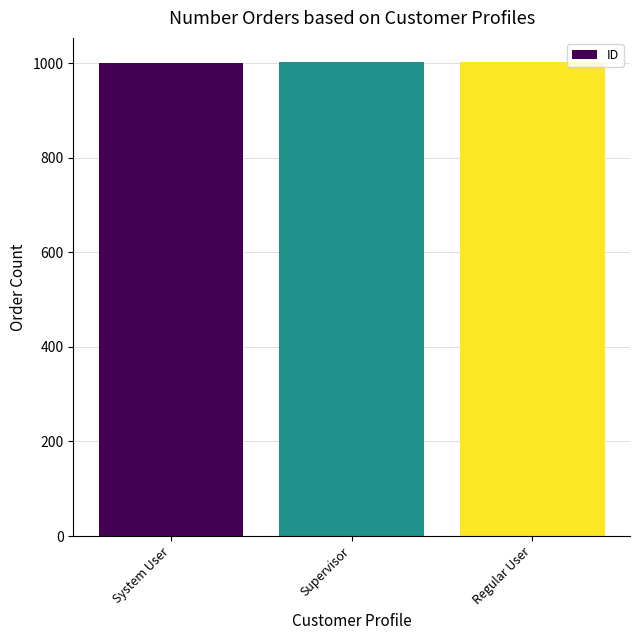

Approximately how many times larger is the value at Supervisor compared to Regular User?

1.0